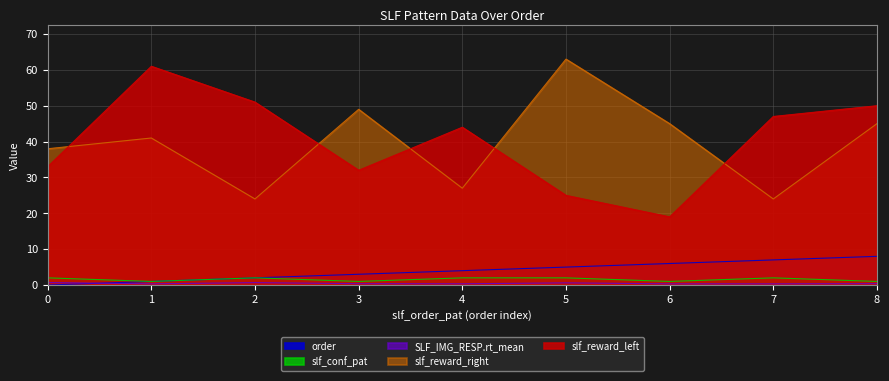

What are all the series names shown in the legend?

slf_reward_left, slf_reward_right, SLF_IMG_RESP.rt_mean, slf_conf_pat, order